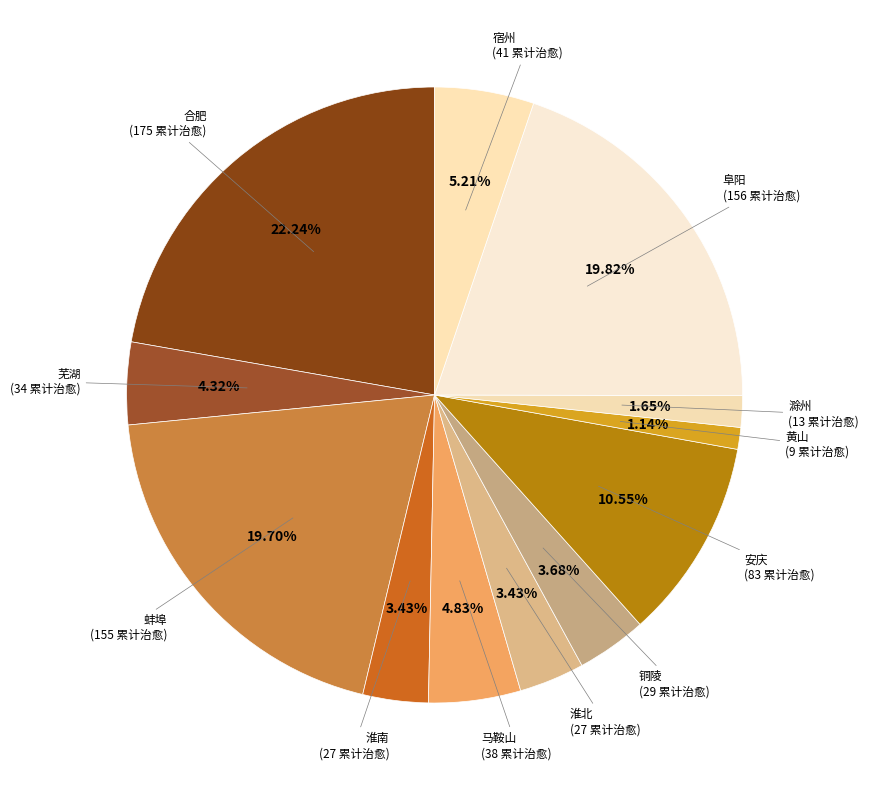

Approximately how many times larger is the value at 淮南 compared to 淮北?

1.0